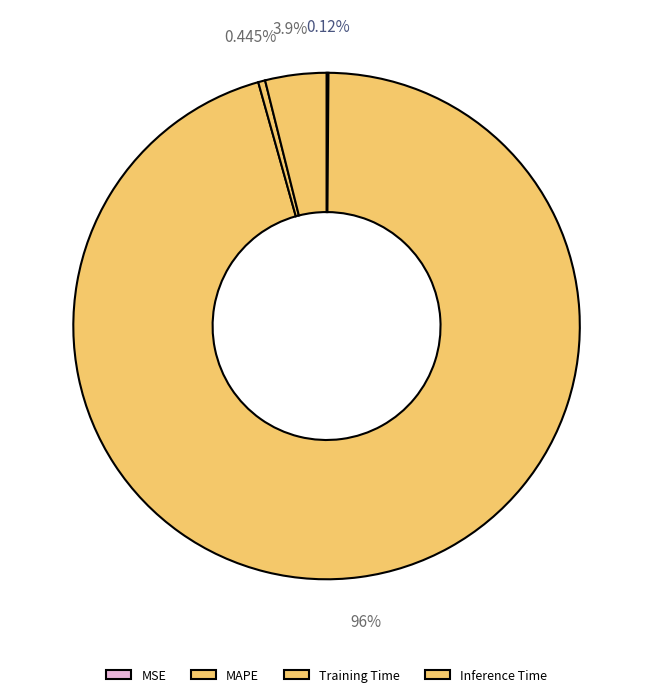

Does MAPE represent more than half of the total?

Yes